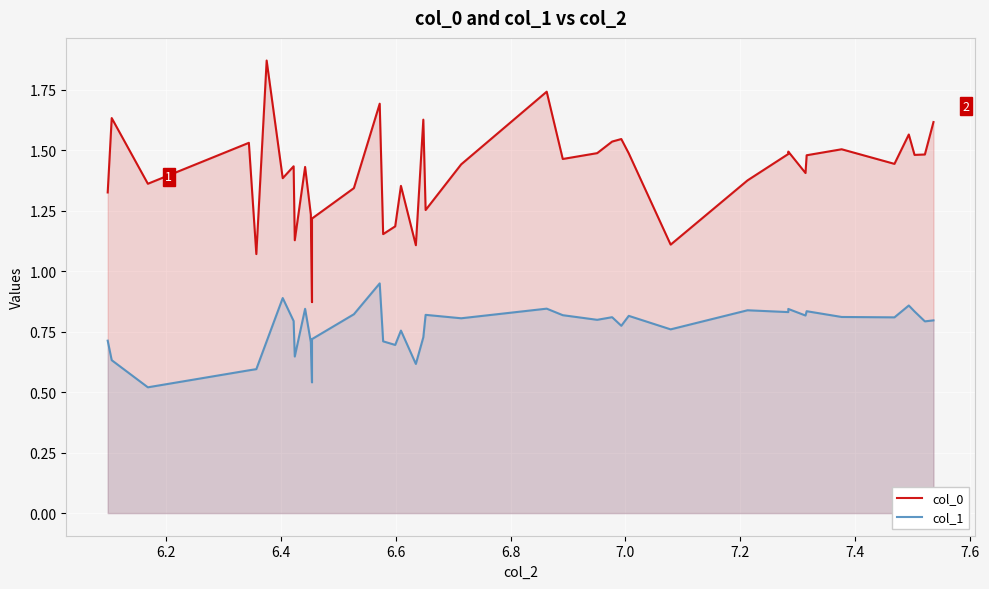

True or false: col_0 has a value of 2.1 at 19.

False